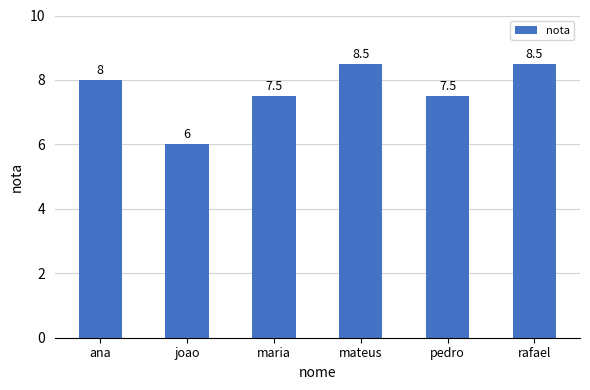

What is the smallest value displayed?

6.0